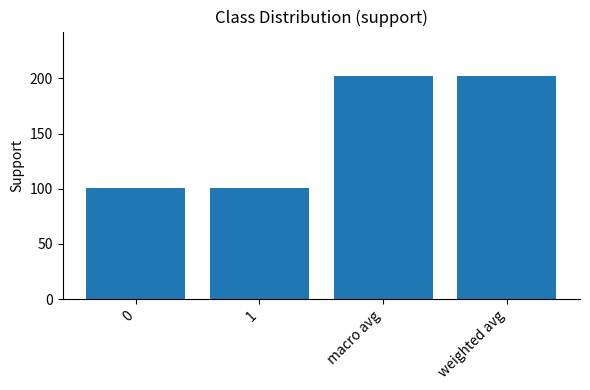

What is the minimum value shown in the chart?

101